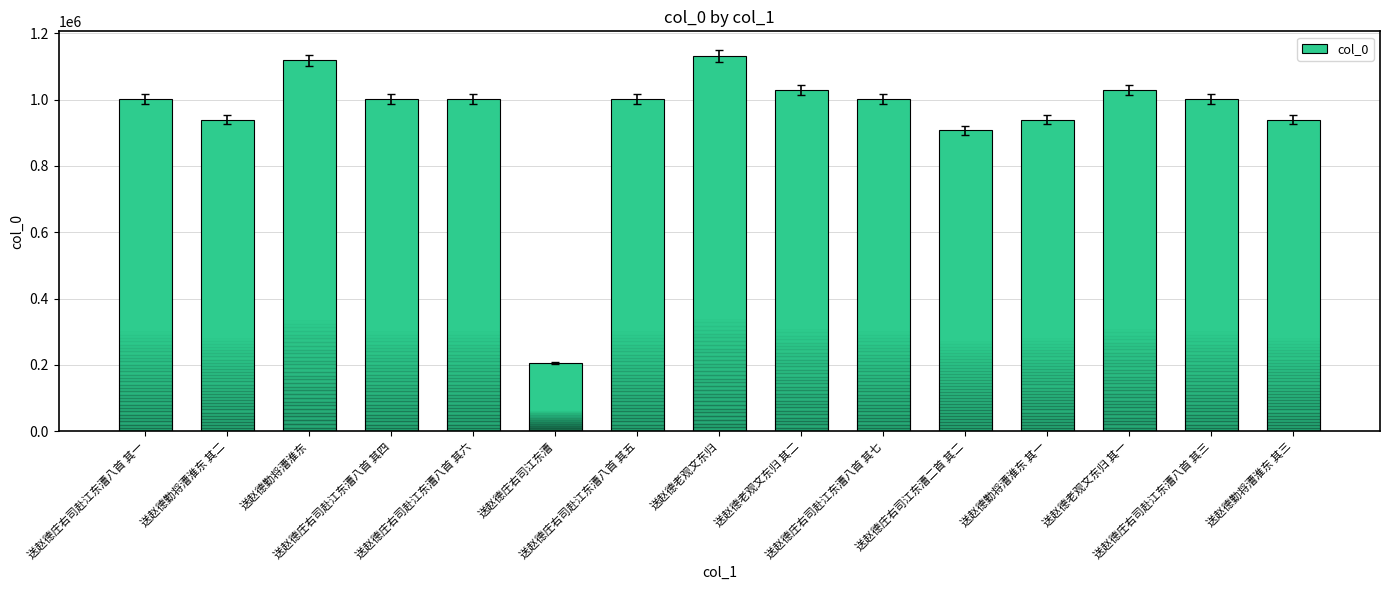

What is the value of the 11th bar from the left?

907661